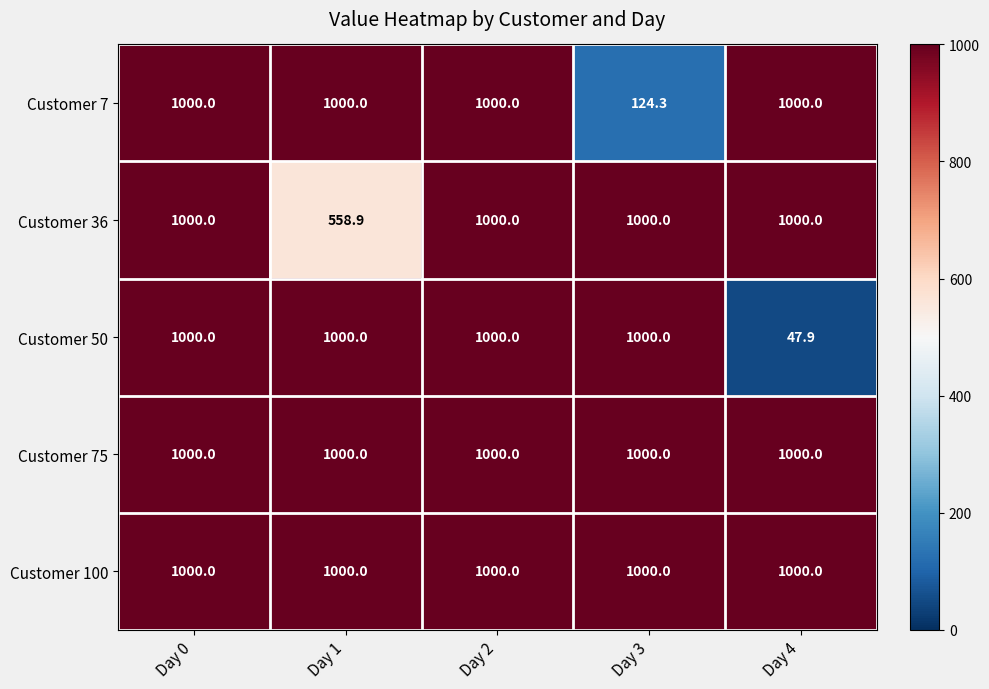

What is the maximum value shown in the chart?

1000.0